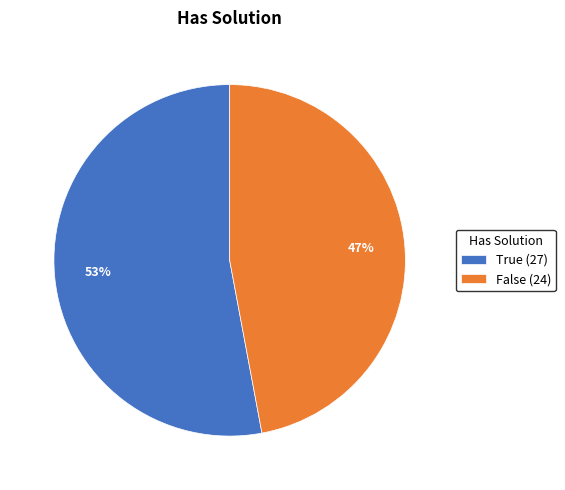

To the nearest percent, what is the combined percentage of False and True?

100%